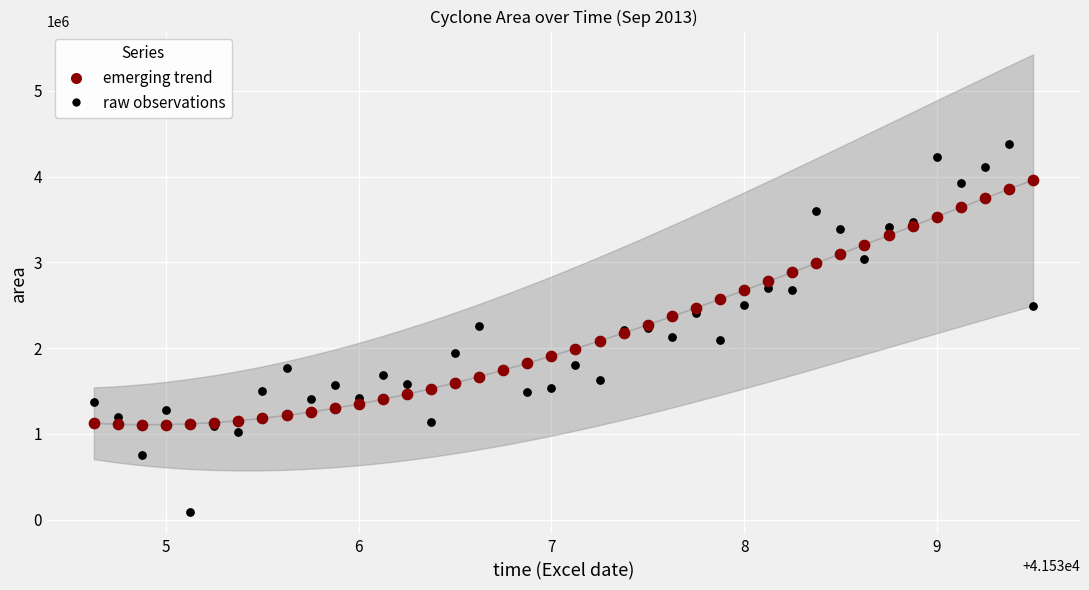

What are all the series names shown in the legend?

emerging trend, raw observations